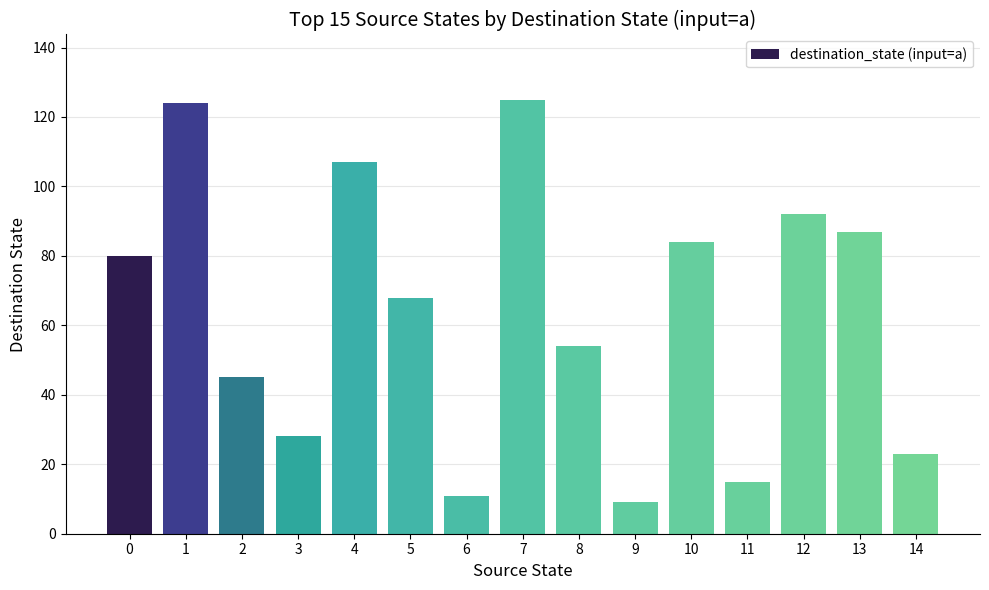

True or false: the data shows 33 at 0.

False